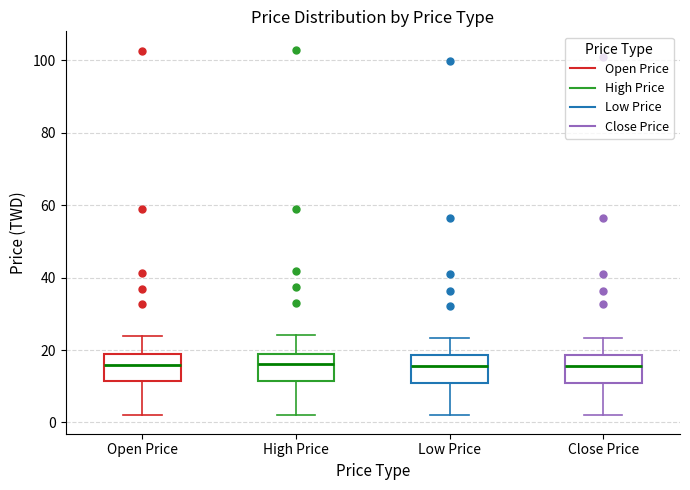

Reading left to right, read every box against the y-axis: the position of its median line, the range the box covers, and the ends of its whiskers. The values are not printed on the chart, so give them approximately, as read against the axis.

Open Price: median 16, box 12 to 18, whiskers 2 to 24
High Price: median 16, box 12 to 20, whiskers 2 to 24
Low Price: median 16, box 10 to 18, whiskers 2 to 24
Close Price: median 16, box 10 to 18, whiskers 2 to 24